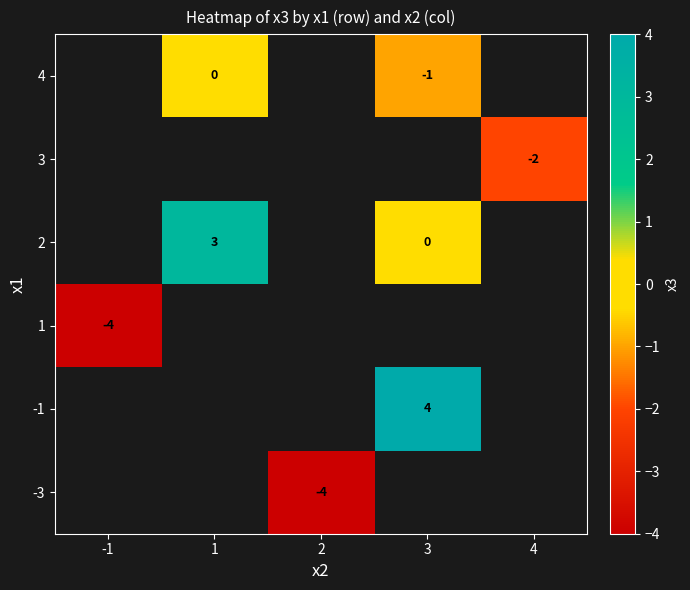

Which label corresponds to the smallest value in the chart?

2